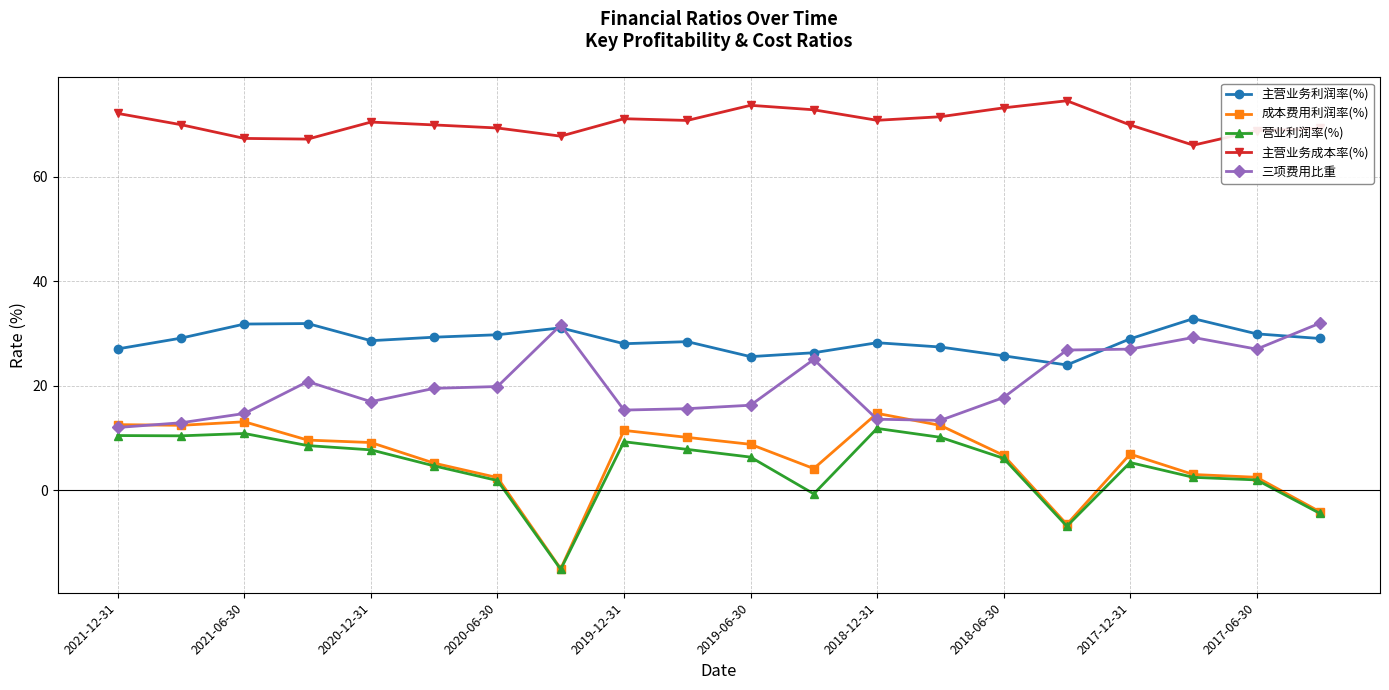

What is the lowest value of the 主营业务成本率(%) series?

66.1